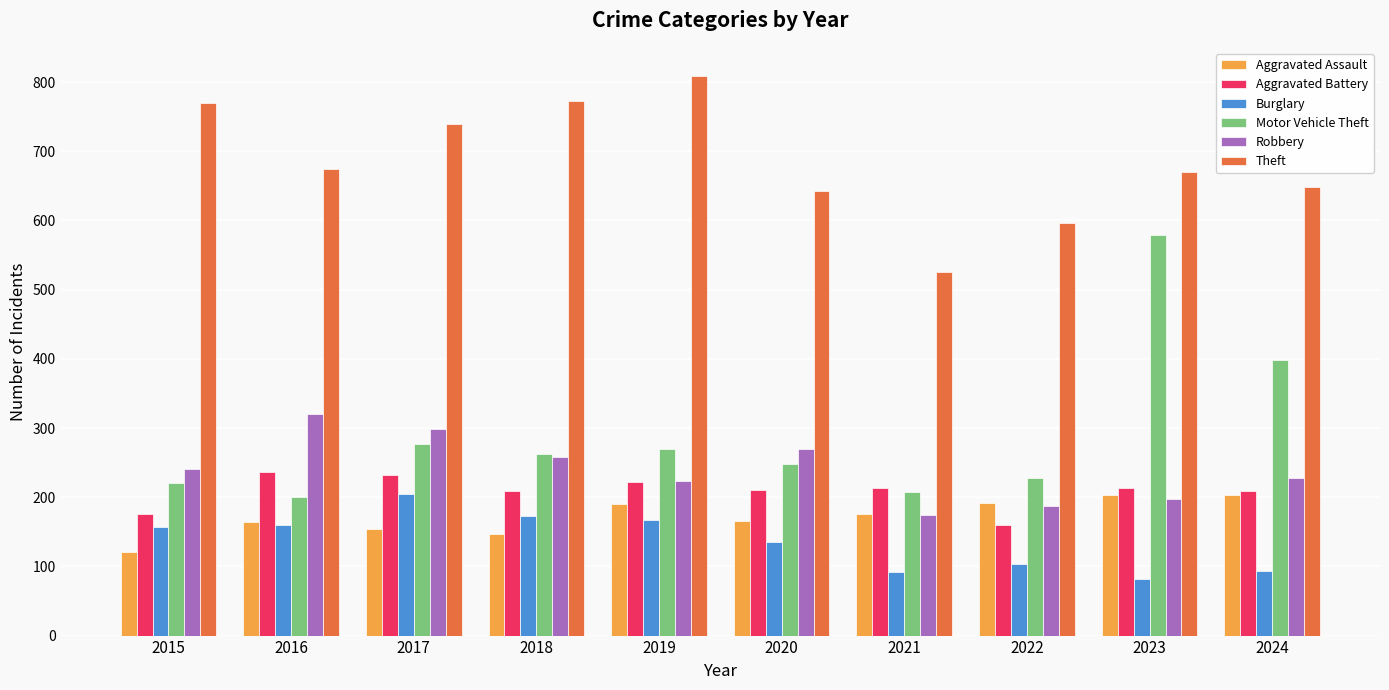

What is the total value across all series at 2023?

1944